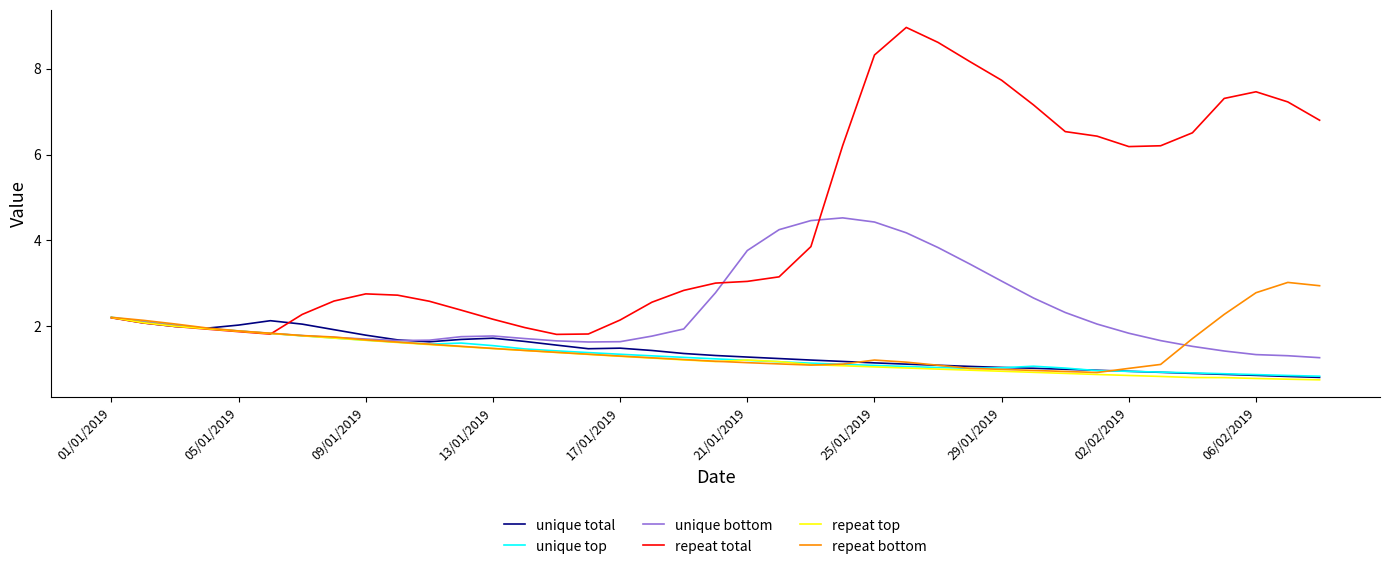

In repeat total, how many points are higher than both neighbors (excluding endpoints)?

3